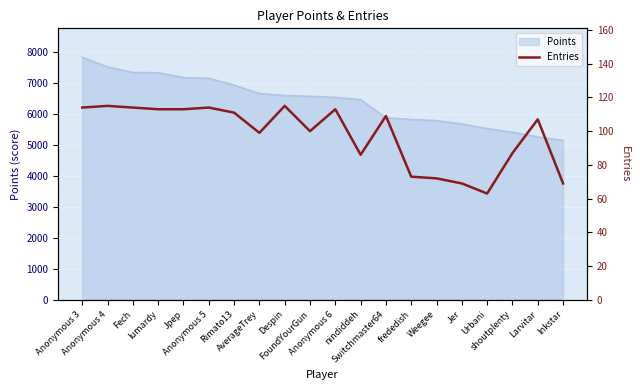

What is the value of the 19th point from the left?

107